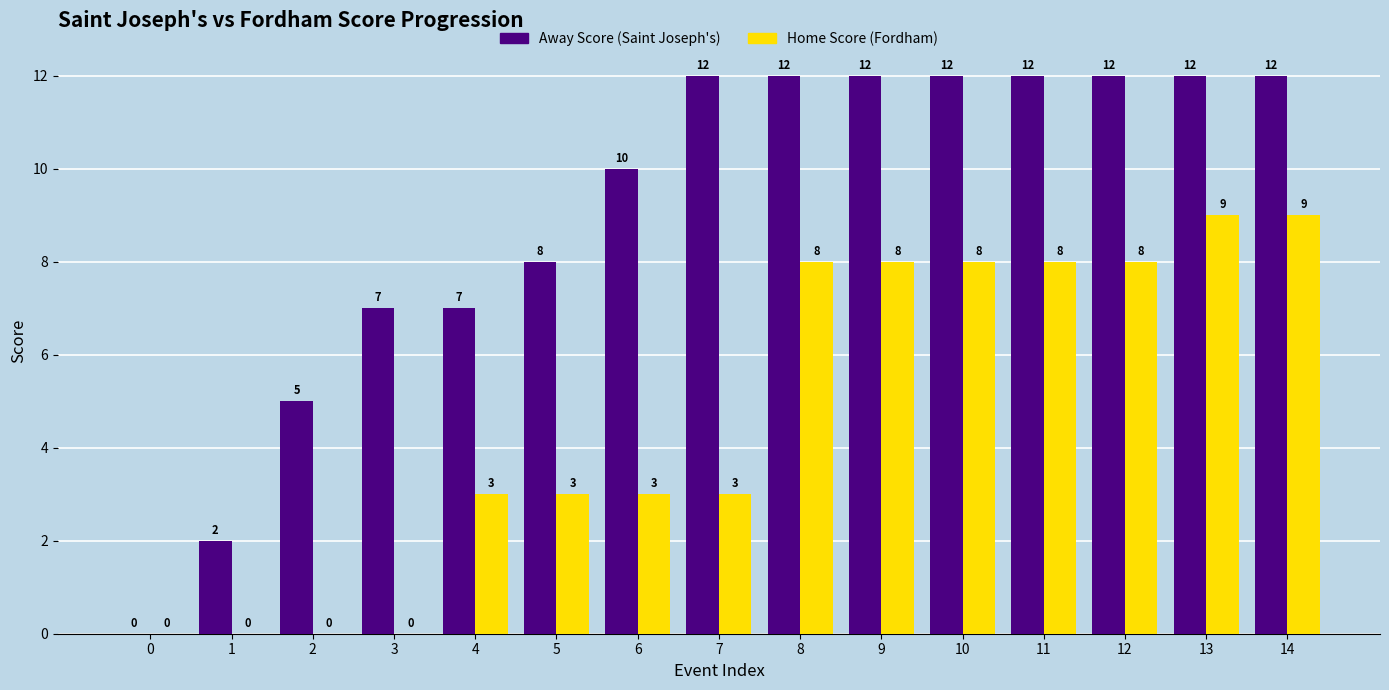

Are the bars horizontal?

No